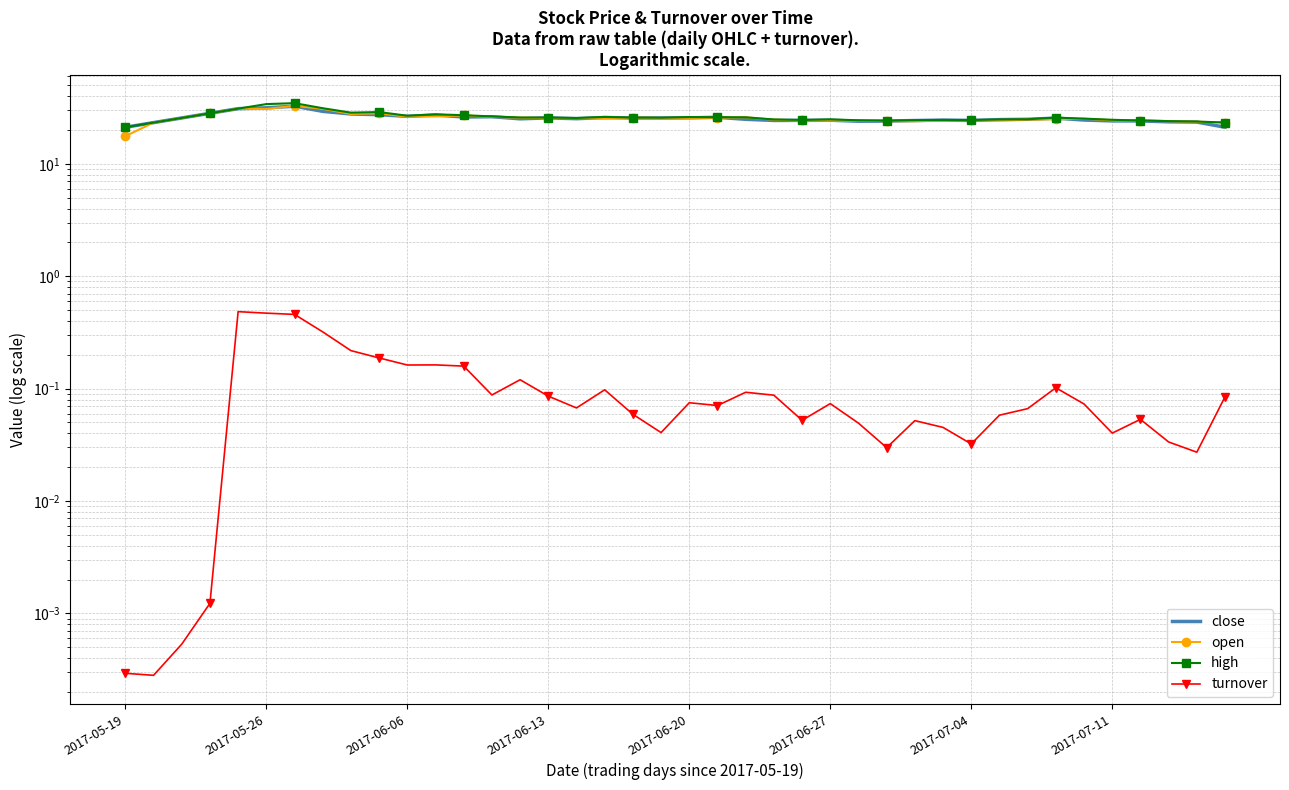

What is the difference between the maximum and minimum values in the open series?

15.2